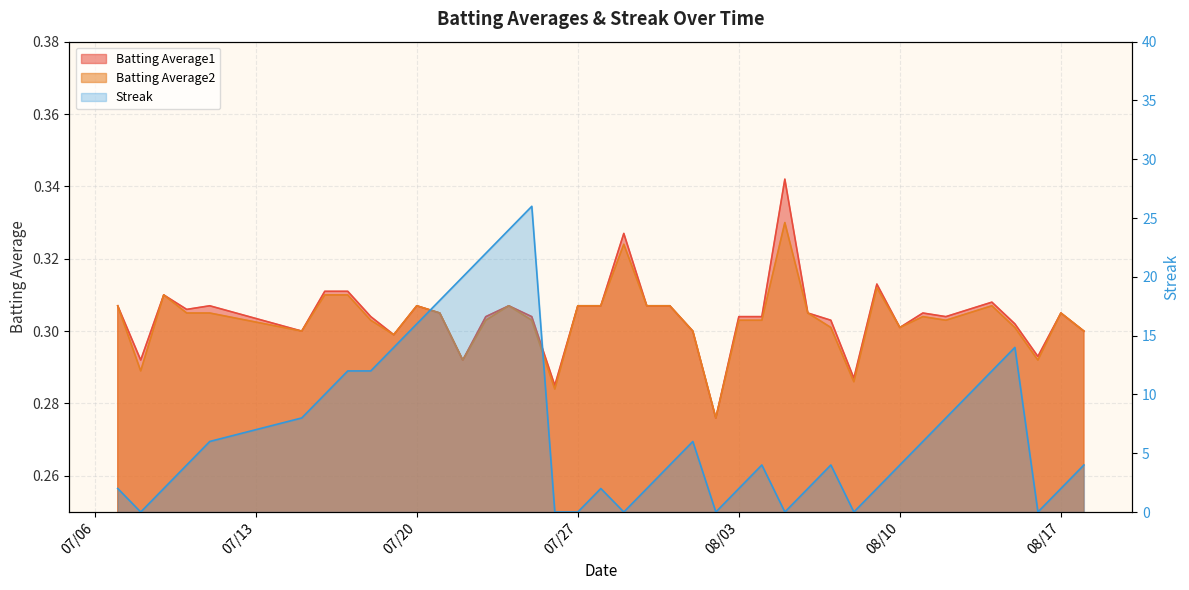

Reading left to right, transcribe all the data shown in this chart.

Batting Average1: 0.3	0.3	0.3	0.3	0.3	0.3	0.3	0.3	0.3	0.3	0.3	0.3	0.3	0.3	0.3	0.3	0.3	0.3	0.3	0.3	0.3	0.3	0.3	0.3	0.3	0.3	0.3	0.3	0.3	0.3	0.3	0.3	0.3	0.3	0.3	0.3	0.3	0.3	0.3	0.3
Batting Average2: 0.3	0.3	0.3	0.3	0.3	0.3	0.3	0.3	0.3	0.3	0.3	0.3	0.3	0.3	0.3	0.3	0.3	0.3	0.3	0.3	0.3	0.3	0.3	0.3	0.3	0.3	0.3	0.3	0.3	0.3	0.3	0.3	0.3	0.3	0.3	0.3	0.3	0.3	0.3	0.3
Streak: 2.0	0.0	2.0	4.0	6.0	8.0	10.0	12.0	12.0	14.0	16.0	18.0	20.0	22.0	24.0	26.0	0.0	0.0	2.0	0.0	2.0	4.0	6.0	0.0	2.0	4.0	0.0	2.0	4.0	0.0	2.0	4.0	6.0	8.0	10.0	12.0	14.0	0.0	2.0	4.0